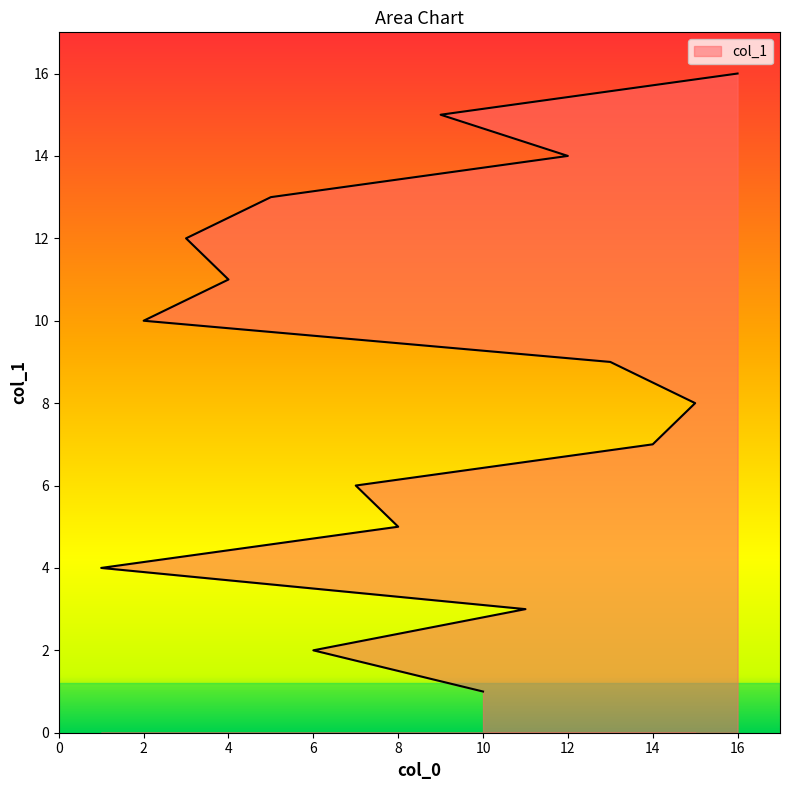

What is the label of the 16th point from the left?

16